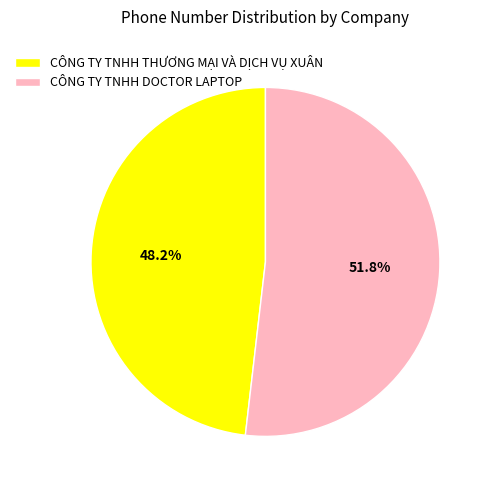

To the nearest percent, what is the average slice percentage?

50%